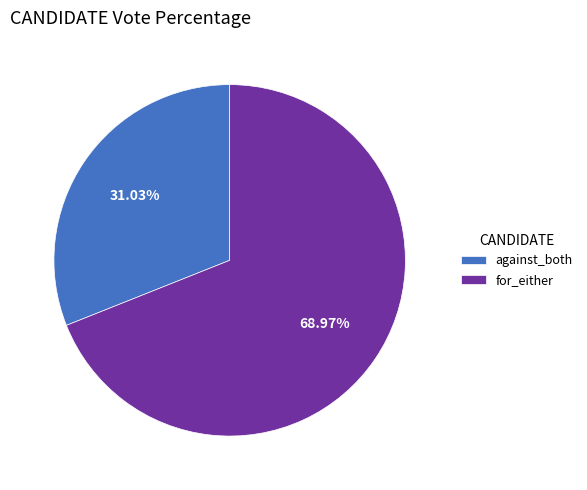

How much of the chart is everything except for_either?

31.0%